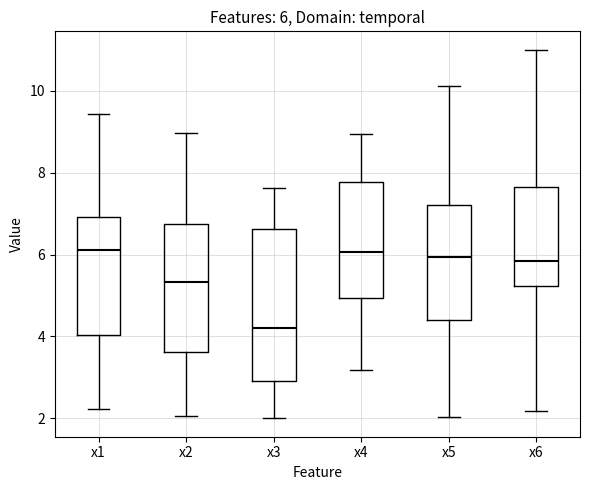

Comparing the boxes themselves (not the whiskers), which one is the tallest?

x3